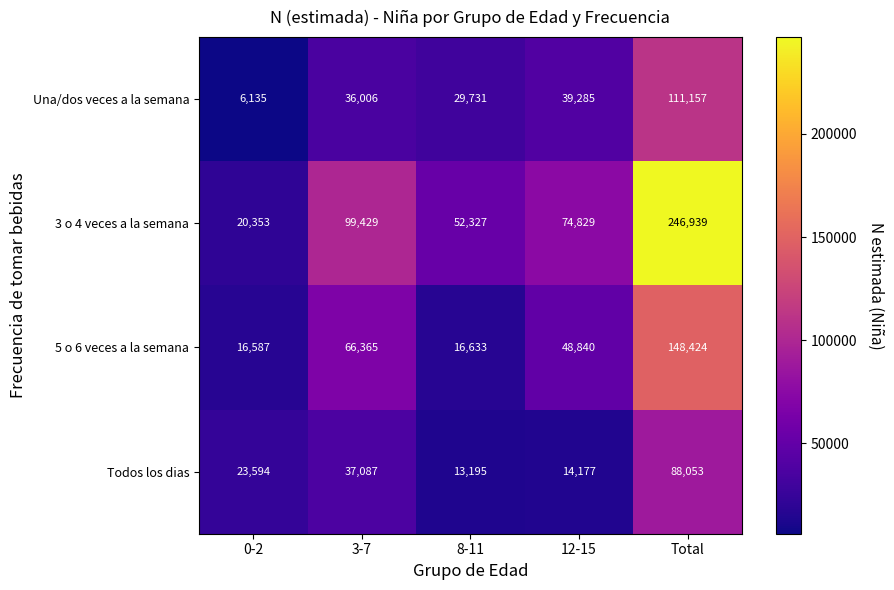

What is the difference between the Una/dos veces a la semana values at 0-2 and Total?

105022